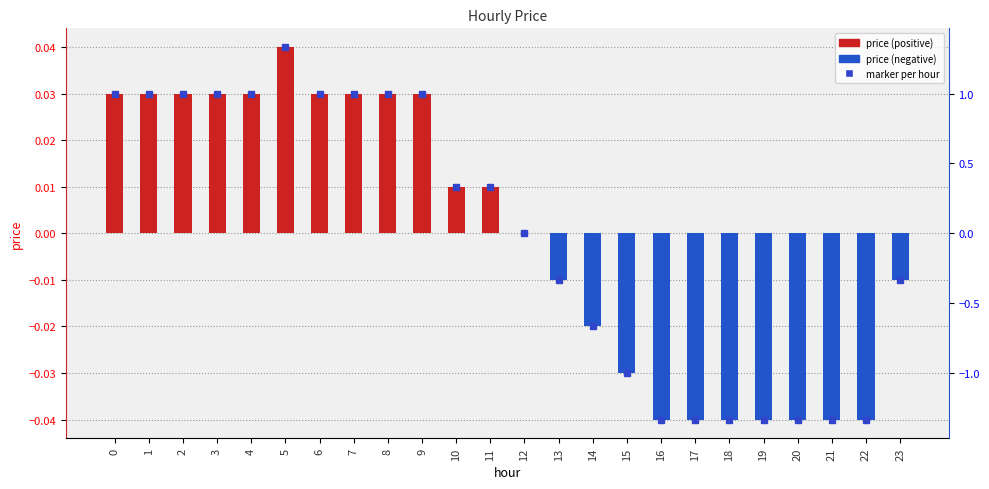

Rank the categories by value from lowest to highest.

16, 17, 18, 19, 20, 21, 22, 15, 14, 13, 23, 12, 10, 11, 0, 1, 2, 3, 4, 6, 7, 8, 9, 5